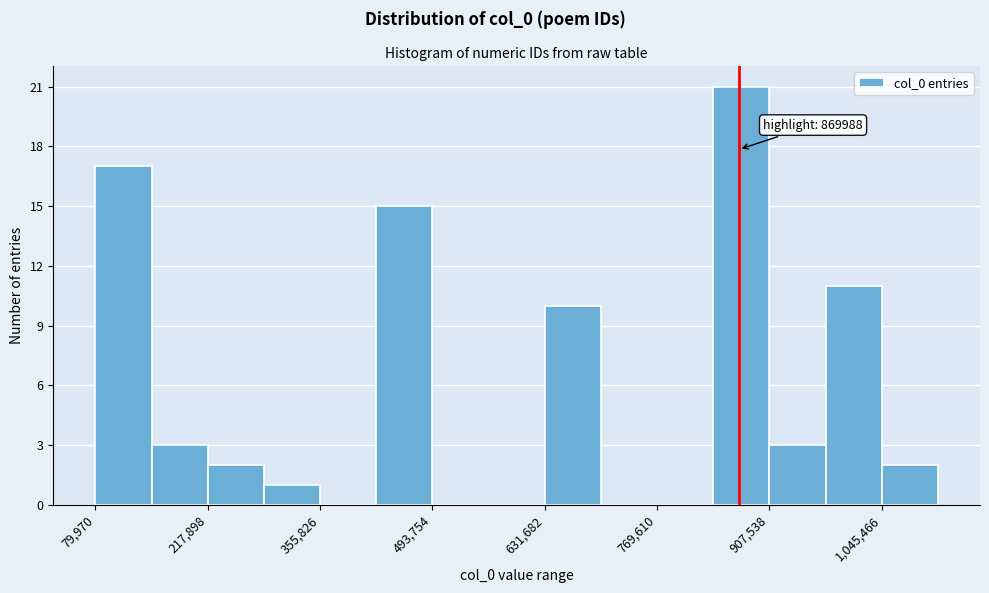

Read against the x-axis, roughly where is the centre of the tallest bar?

880000